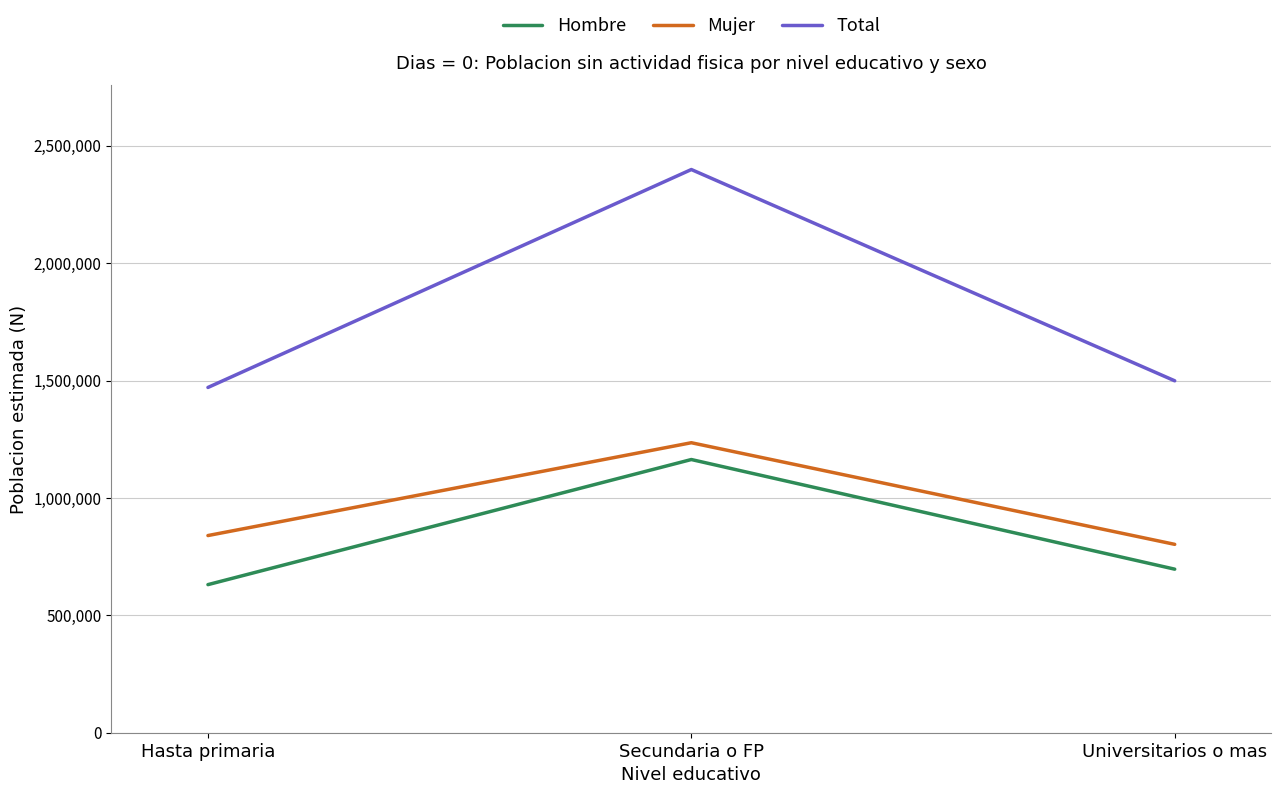

What is the difference between the Mujer values at Hasta primaria and Secundaria o FP?

395416